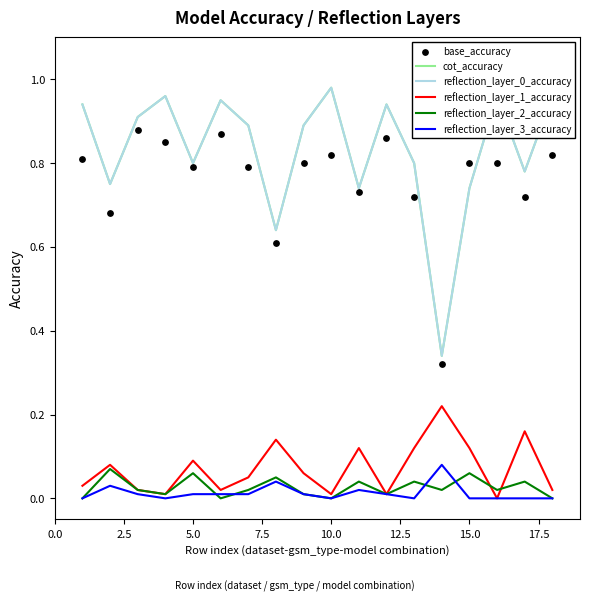

Which series has the largest Y range (max minus min)?

cot_accuracy